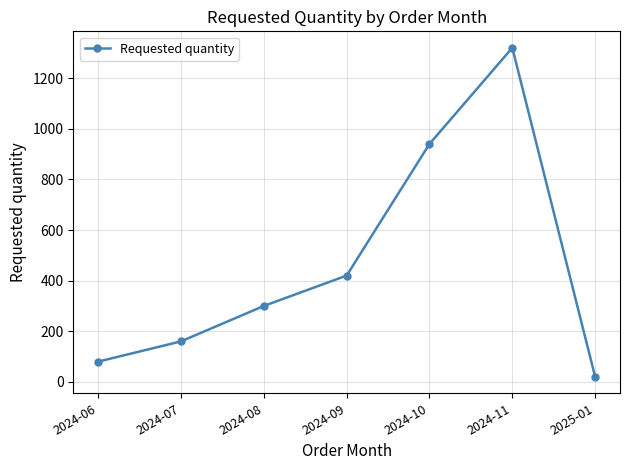

Which category has the highest value across all series?

2024-11